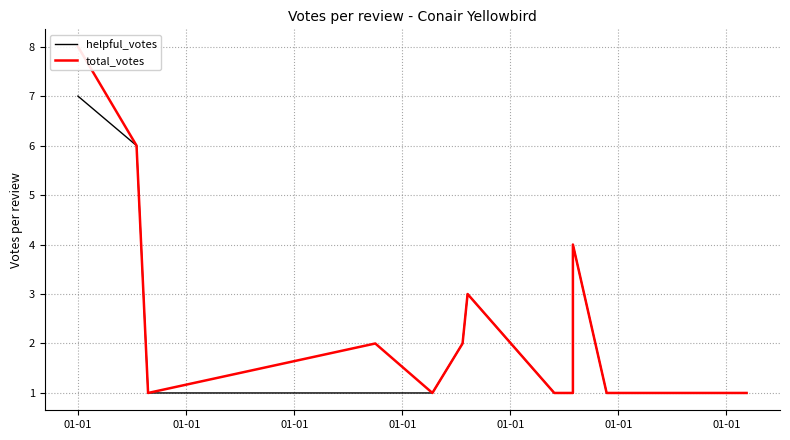

True or false: helpful_votes and total_votes cross at least once.

False